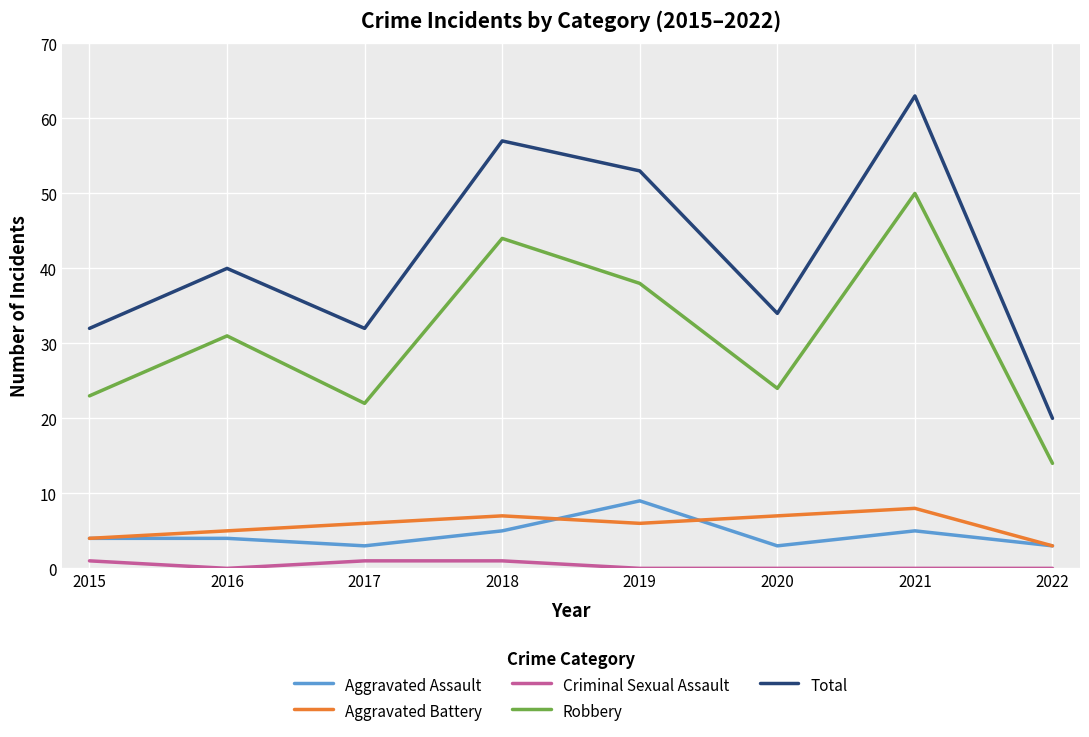

True or false: Robbery and Total cross at least once.

False